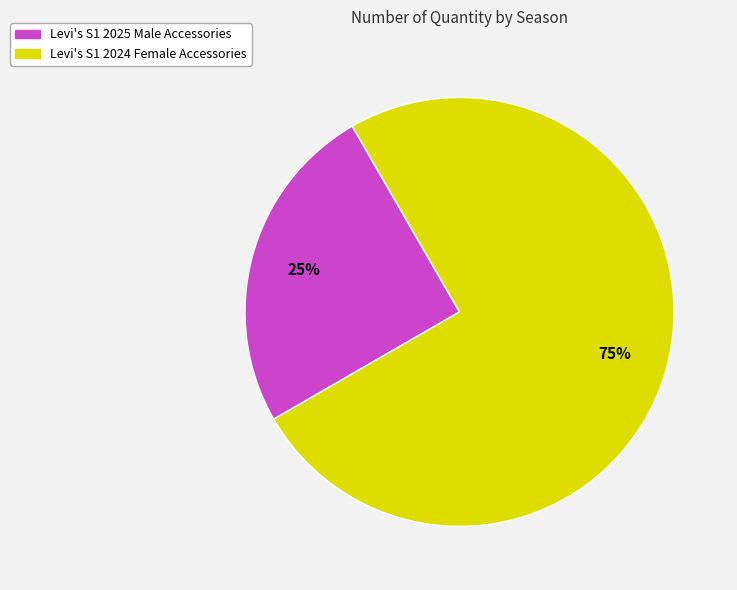

Does any single category account for the majority?

Yes